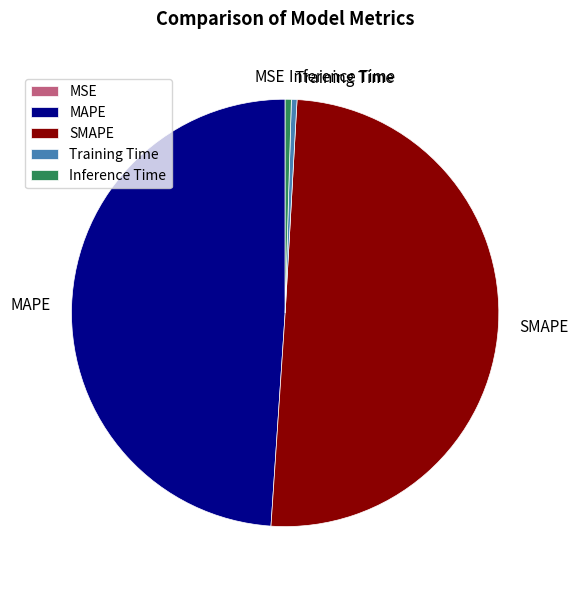

Is it true that Training Time is 0% of the pie?

True